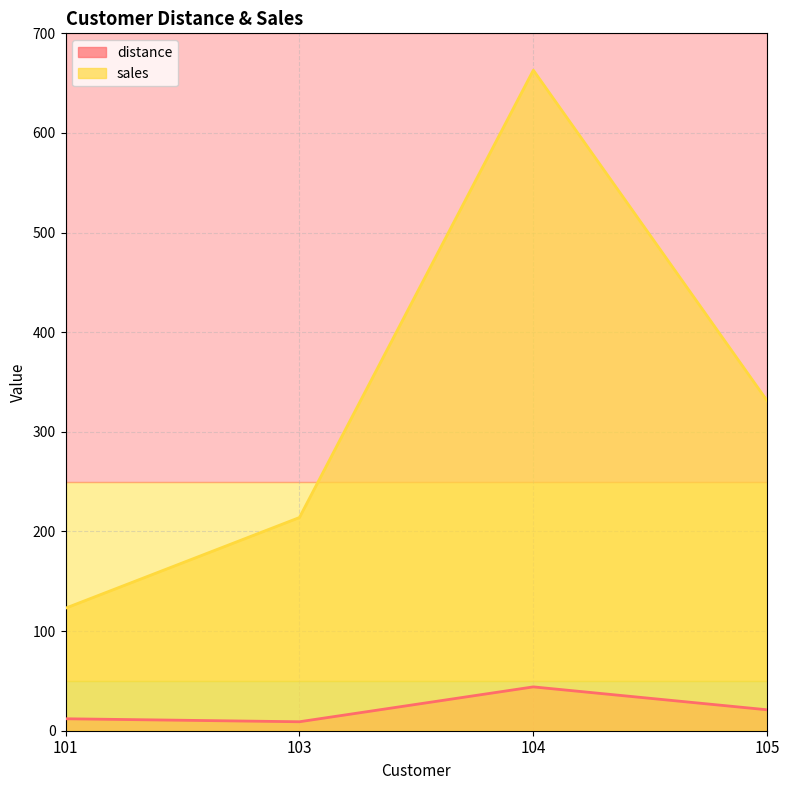

Reading left to right, extract all data points from this chart.

distance: 12	9	44	21
sales: 123	214	663	331